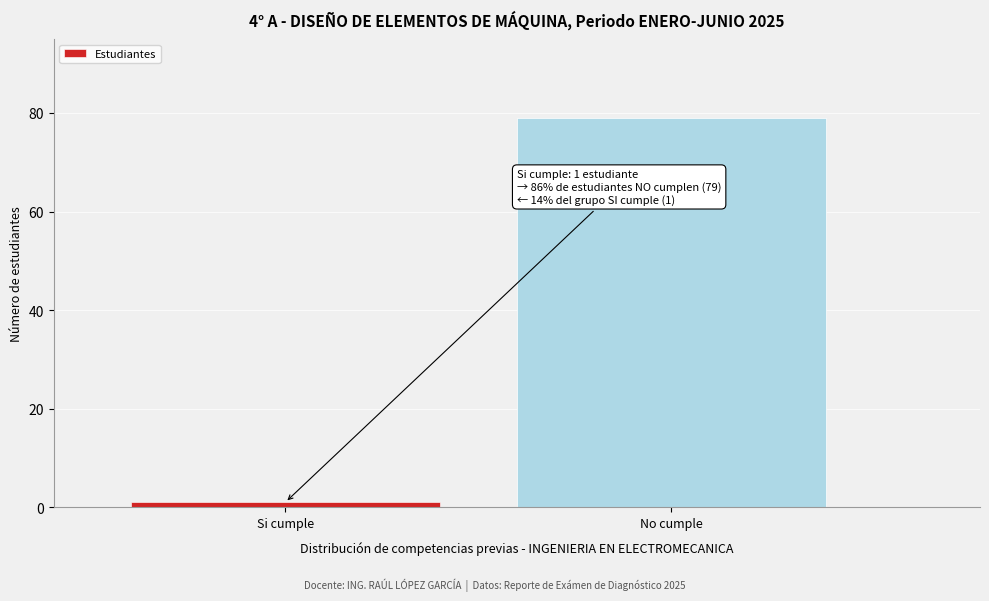

Reading right to left, list all the values displayed in this chart.

No cumple=79	Si cumple=1